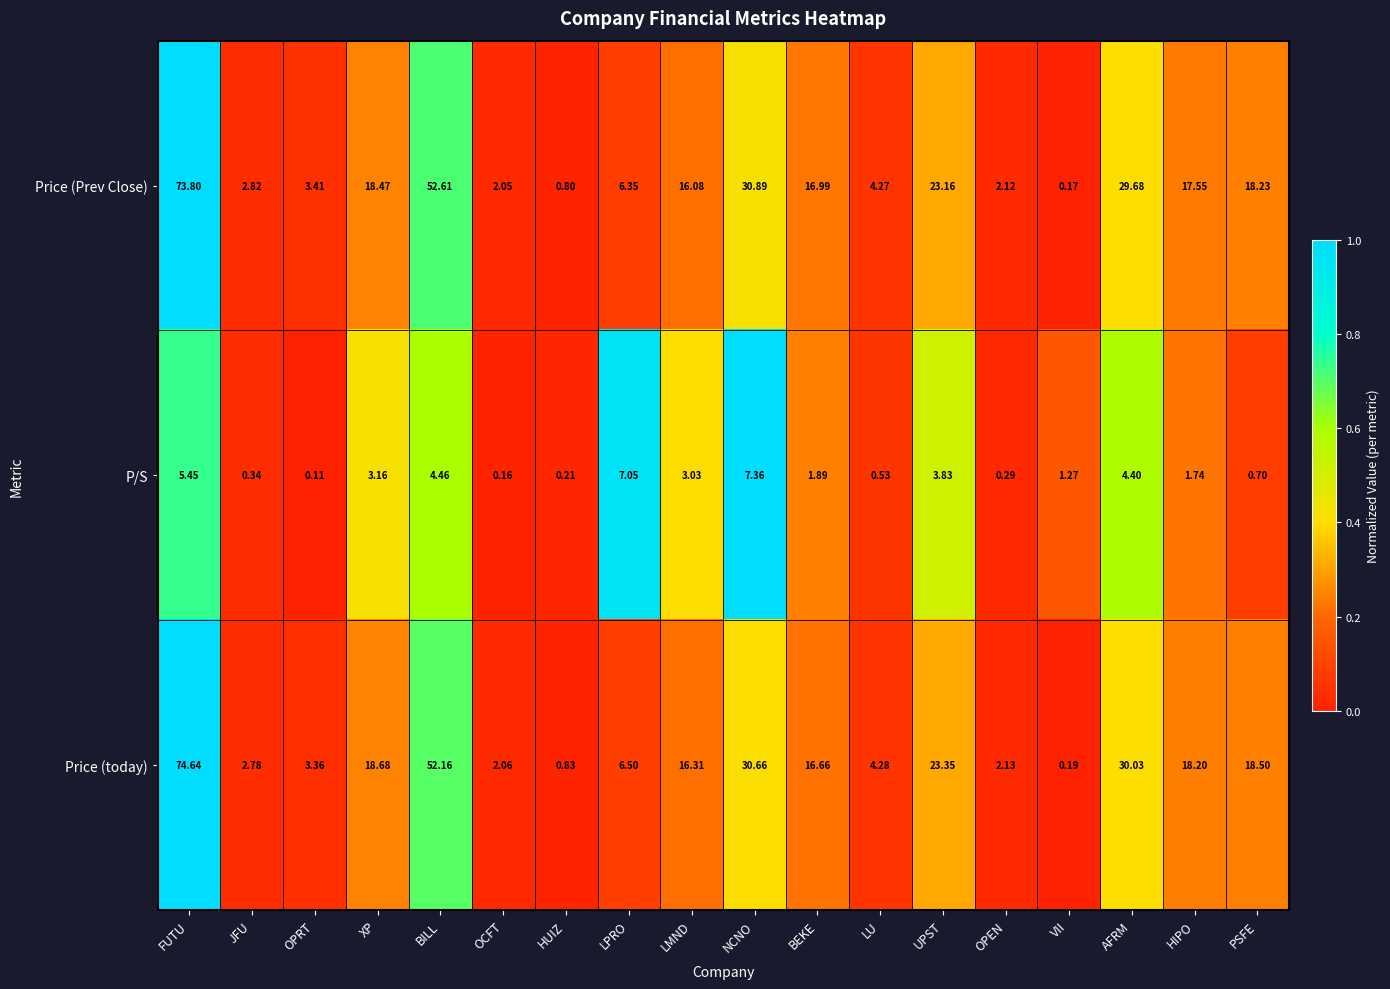

What is the difference between the highest and lowest values at UPST?

19.5